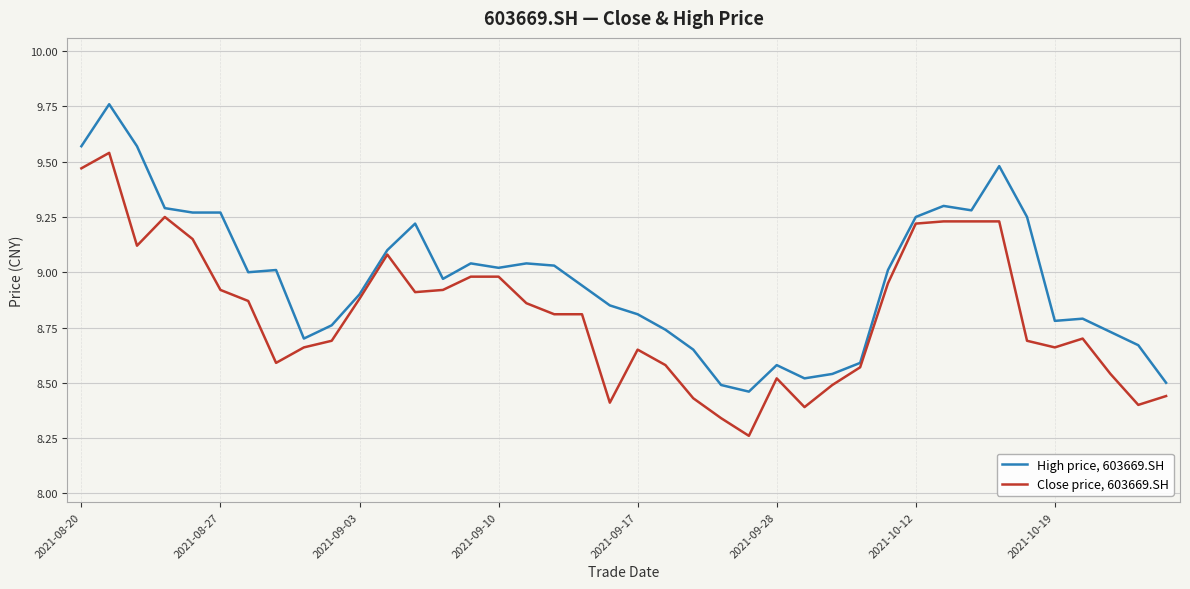

What is the difference between the second highest and minimum values in the Close price, 603669.SH series?

1.2